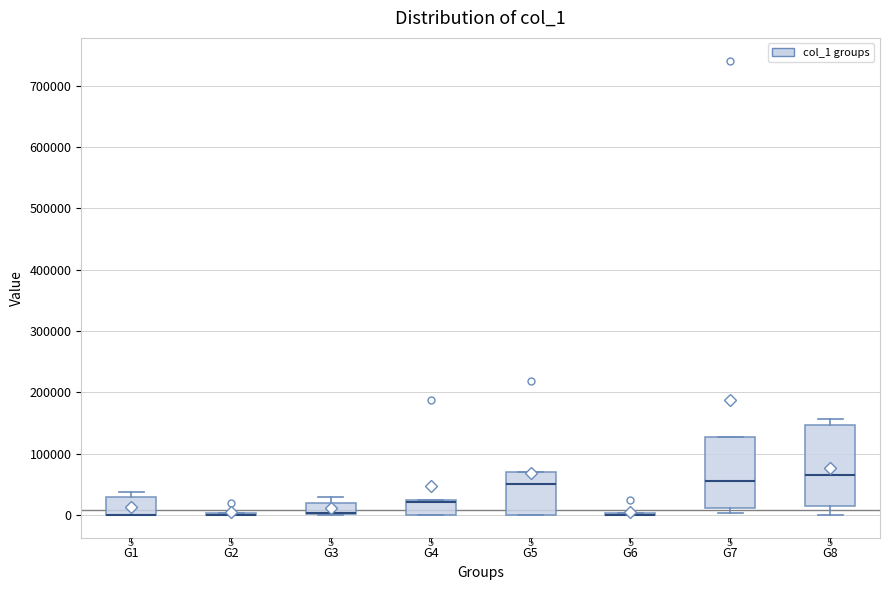

Which box is the tallest, from its lower edge to its upper edge?

G8